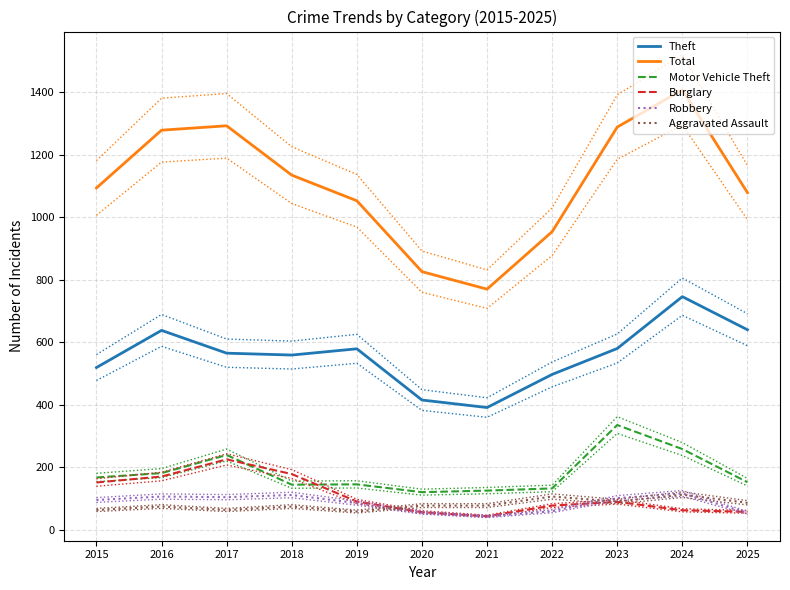

At which category does the chart reach its minimum across all series?

2021